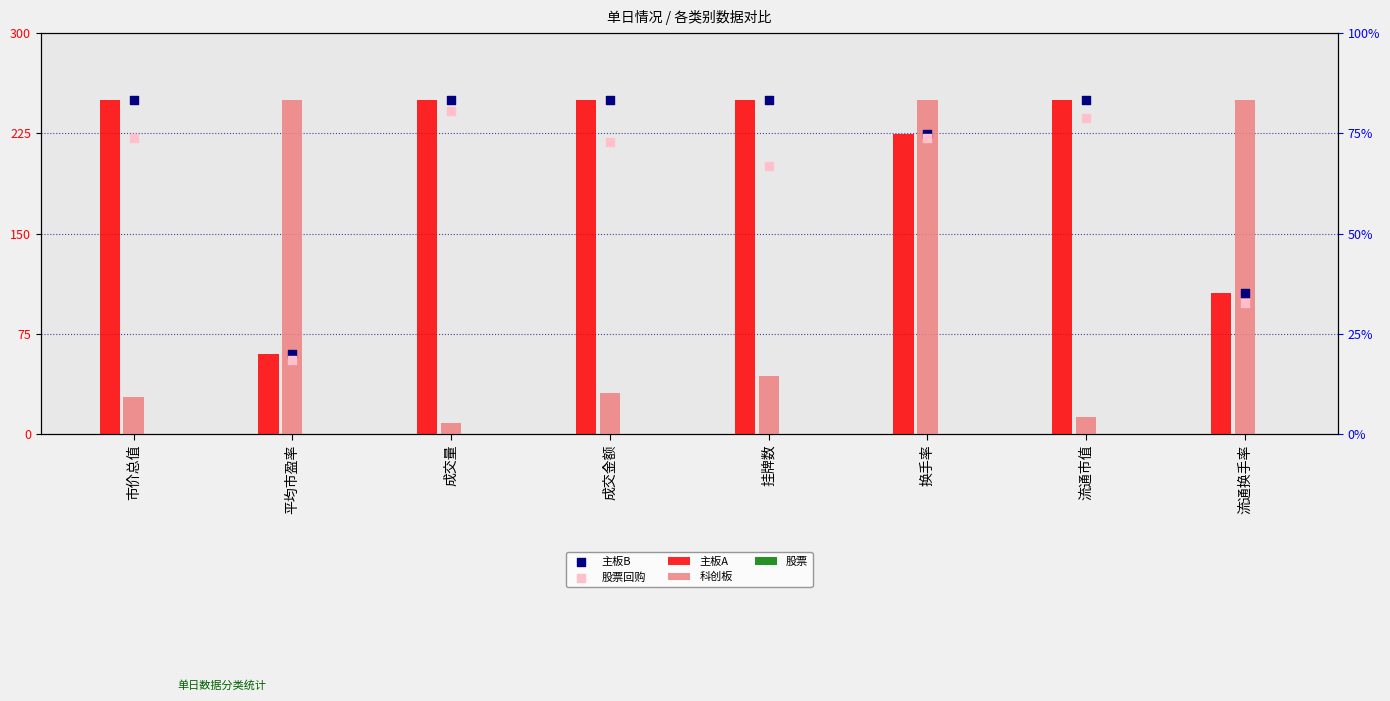

At how many categories does at least one series exceed 241?

8